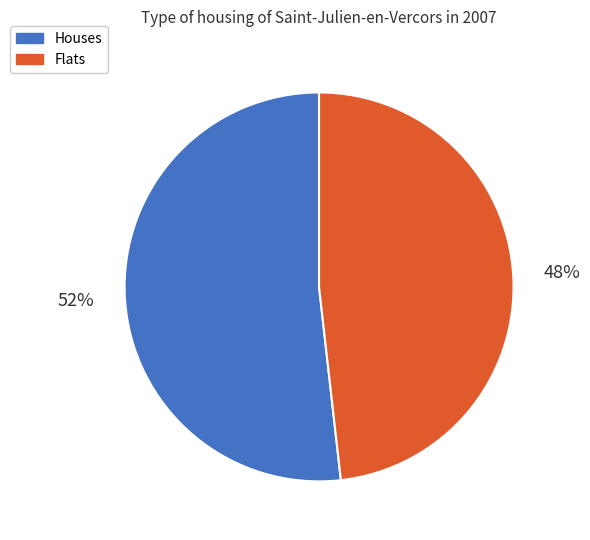

To the nearest percent, what is the average slice percentage?

50%